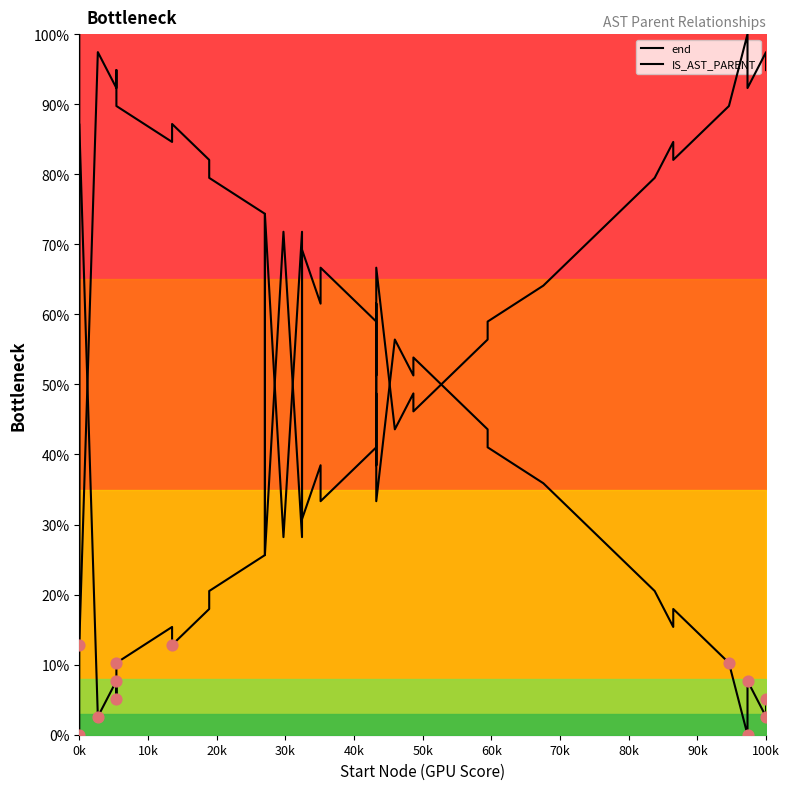

What are all the series names shown in the legend?

end, IS_AST_PARENT